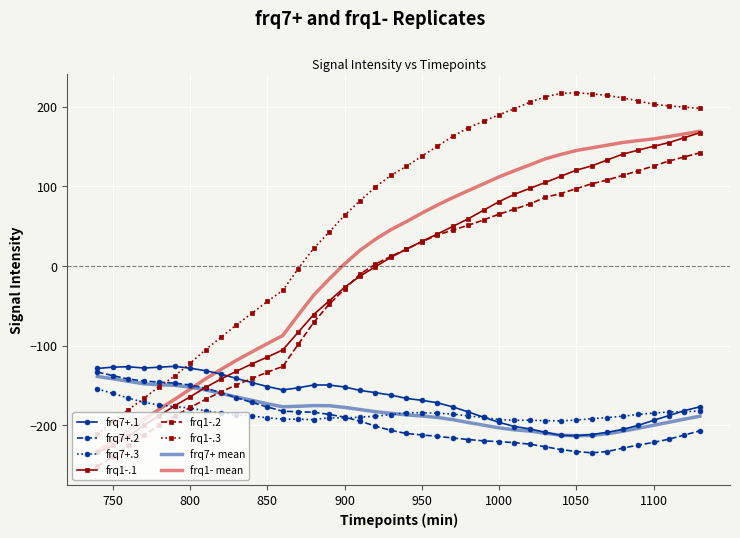

Which series has the largest total across all categories?

frq1-.3